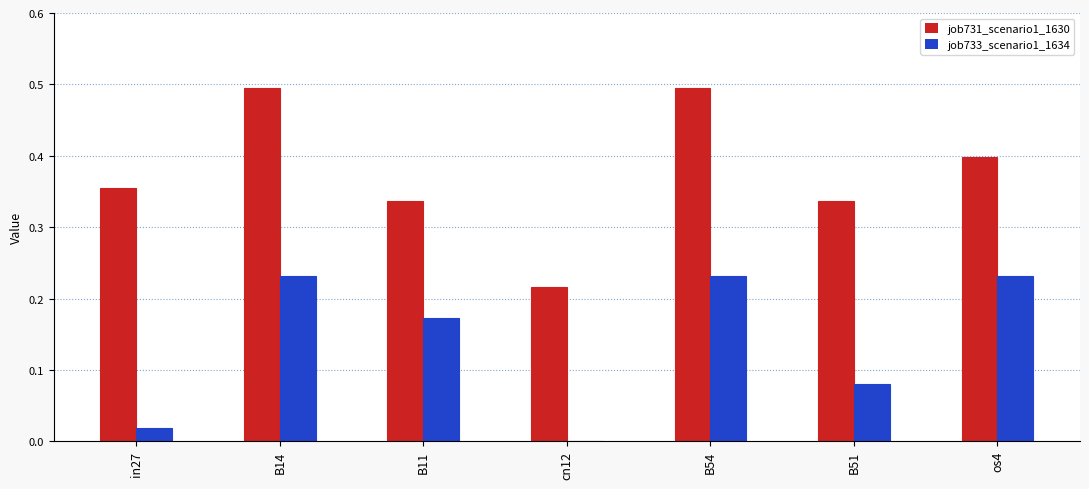

What is the sum of all job733_scenario1_1634 values?

1.0